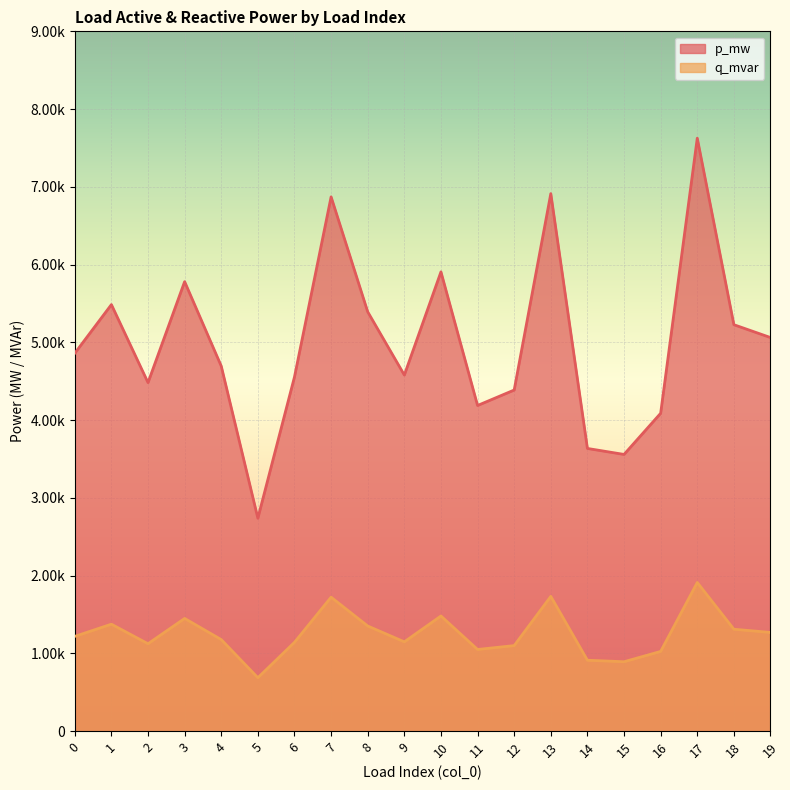

How many q_mvar values are between 0 and 1?

20